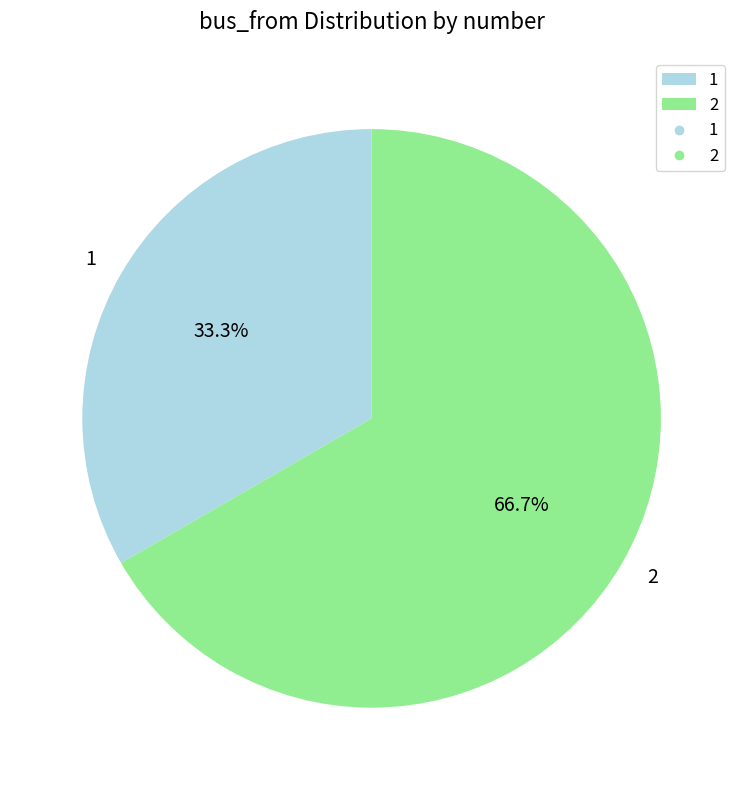

What portion of the pie excludes 2?

33.3%